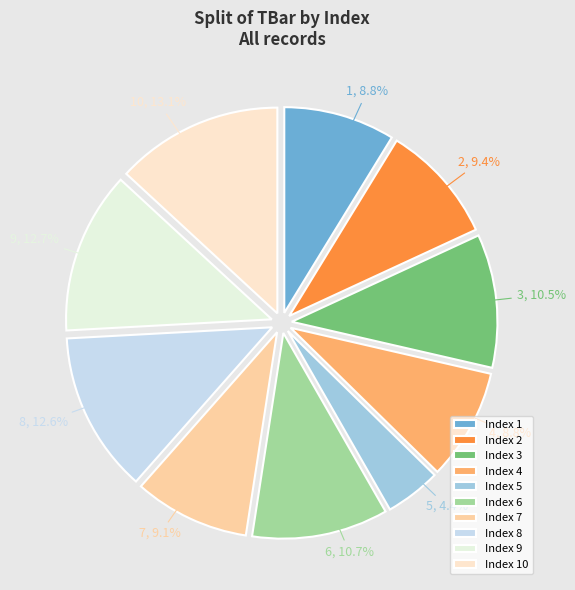

Which has a higher value, 7 or 8?

8